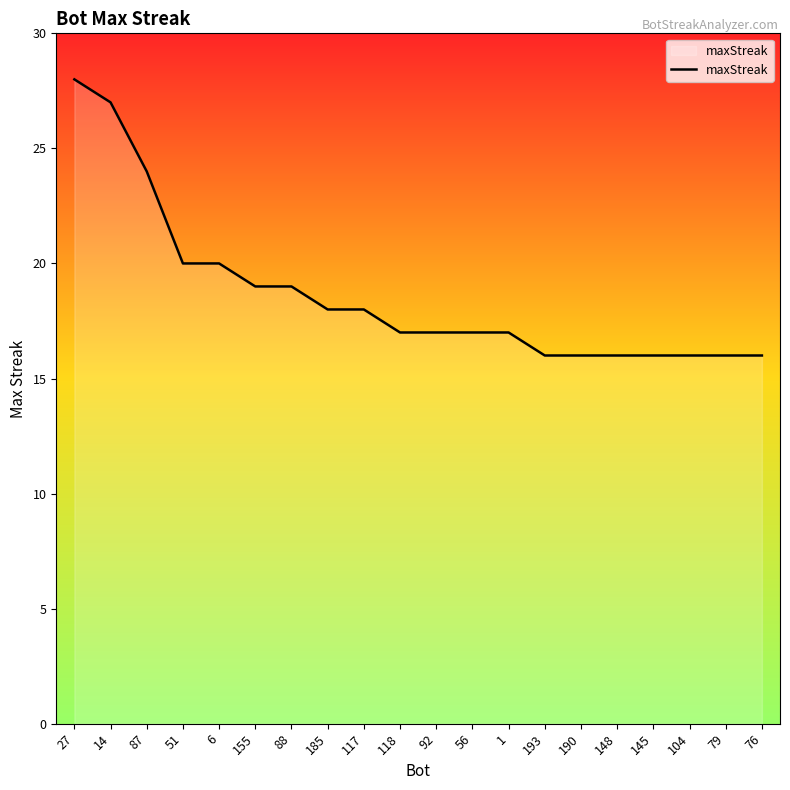

Is it true that the value at 118 is 7?

False